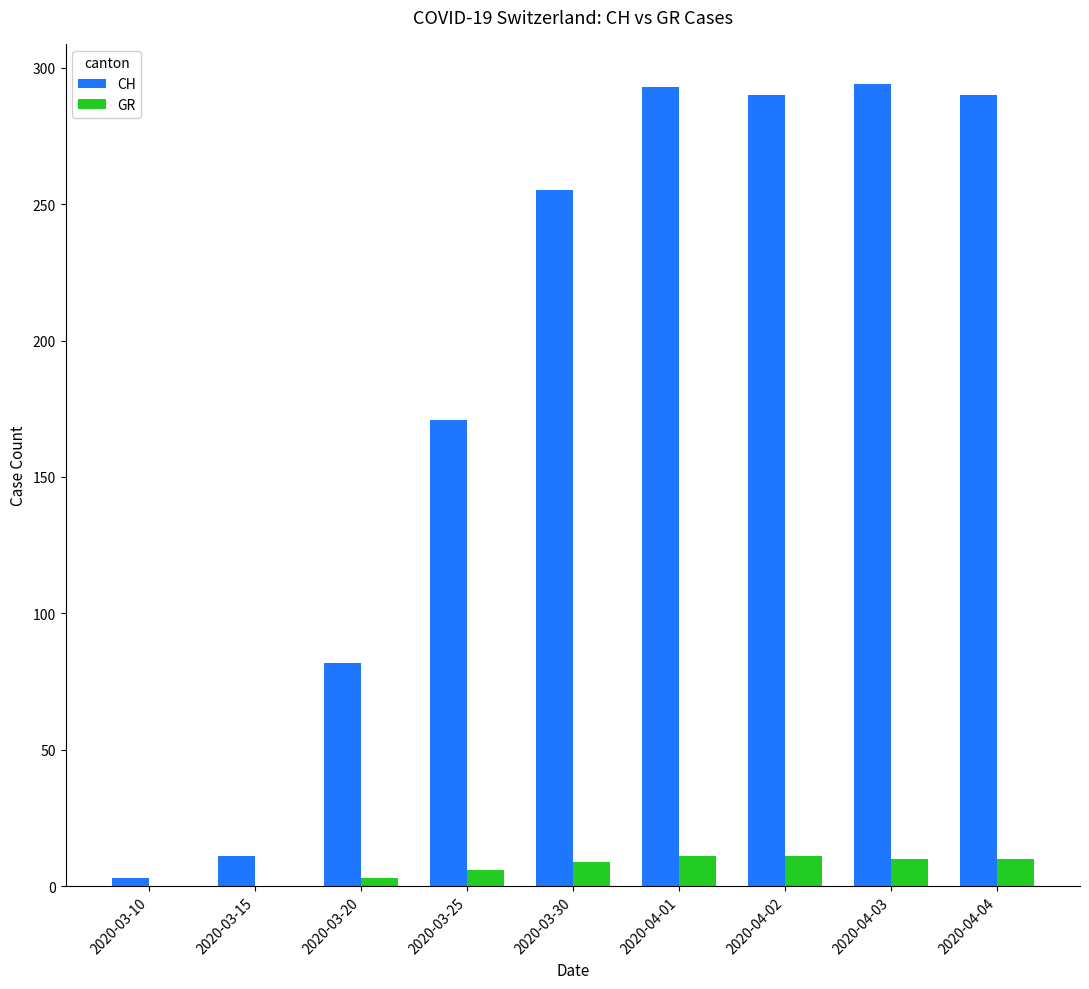

How many groups of bars are there?

9